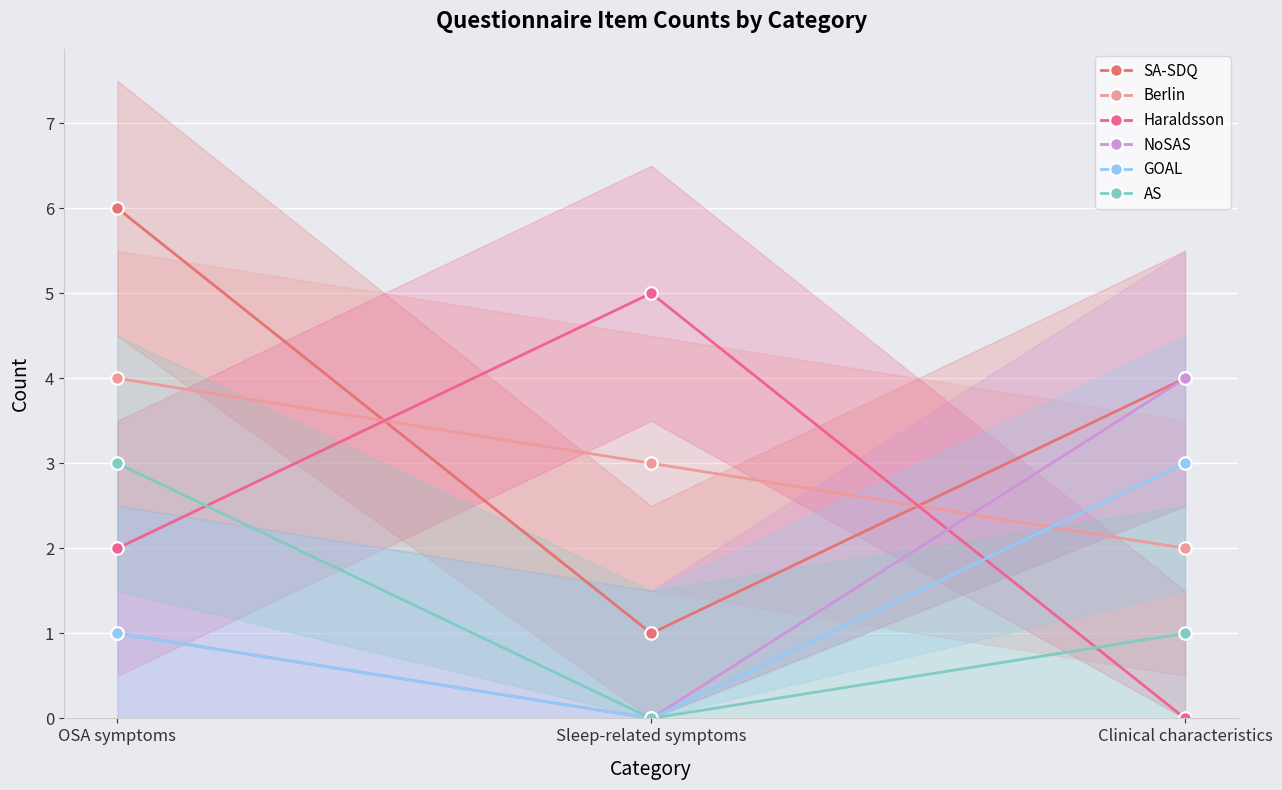

What position from the left is Clinical characteristics?

3